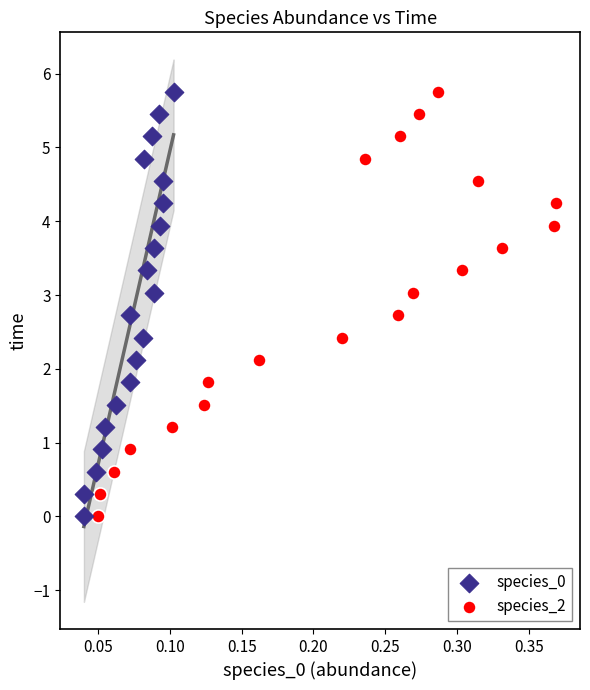

What are all the series names shown in the legend?

species_0, species_2